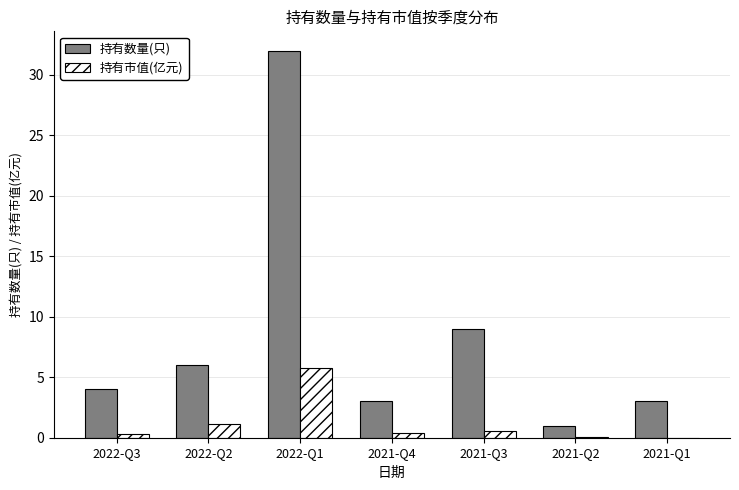

What is the total value across all series at 2022-Q3?

4.3